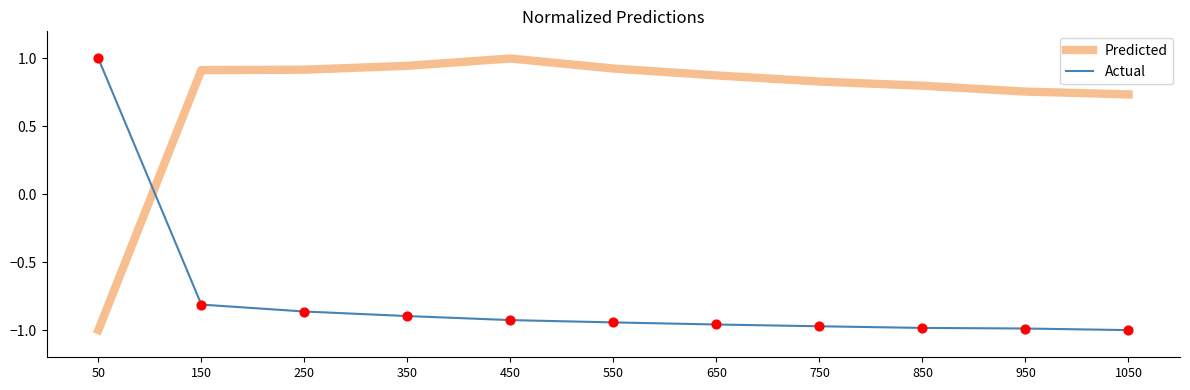

Which series has the largest total across all categories?

Predicted